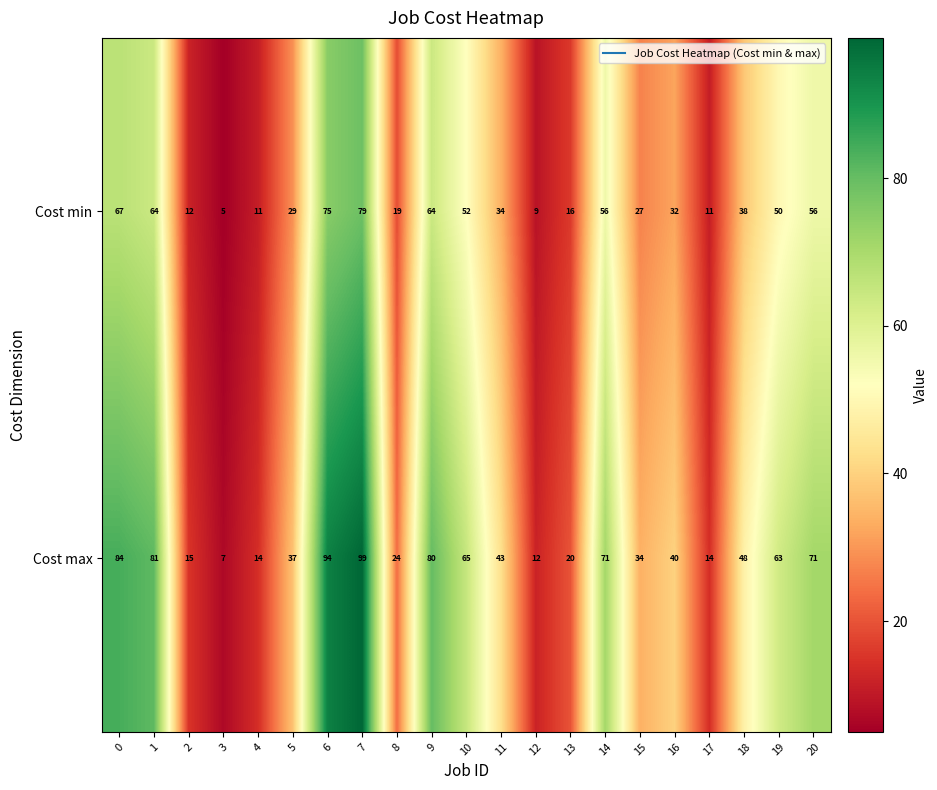

Is the value of Cost max at 1 greater than the value of Cost min at 20?

Yes